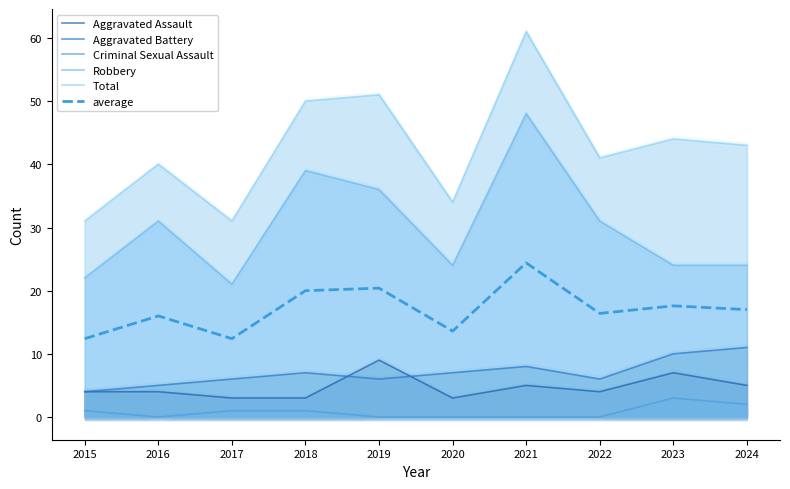

Rank the series at 2022 from lowest to highest value.

Criminal Sexual Assault, Aggravated Assault, Aggravated Battery, average, Robbery, Total